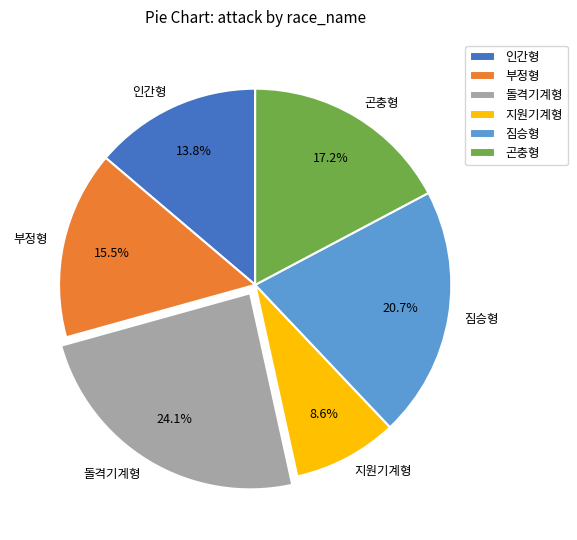

The 인간형 slice represents 25% of the pie. True or false?

False